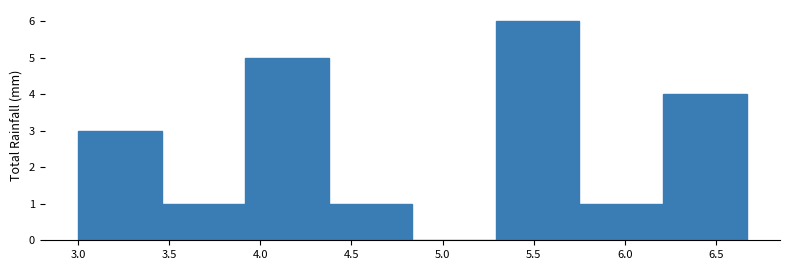

Reading left to right, transcribe this chart: for each bar, give the range it covers on the x-axis and its height. Neither the bar edges nor the heights are printed on the chart, so give them approximately, as read against the axes.

3.00 to 3.45: 3
3.45 to 3.90: 1
3.90 to 4.40: 5
4.40 to 4.85: 1
4.85 to 5.30: 0
5.30 to 5.75: 6
5.75 to 6.20: 1
6.20 to 6.65: 4